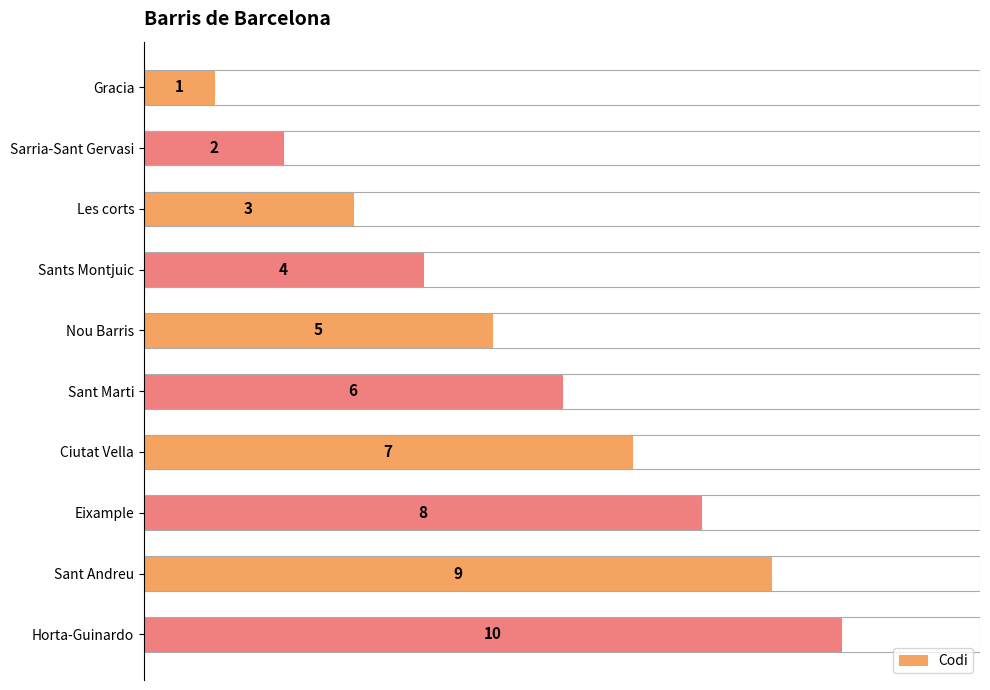

What is the ratio of the value at Horta-Guinardo to the value at Sants Montjuic?

2.5